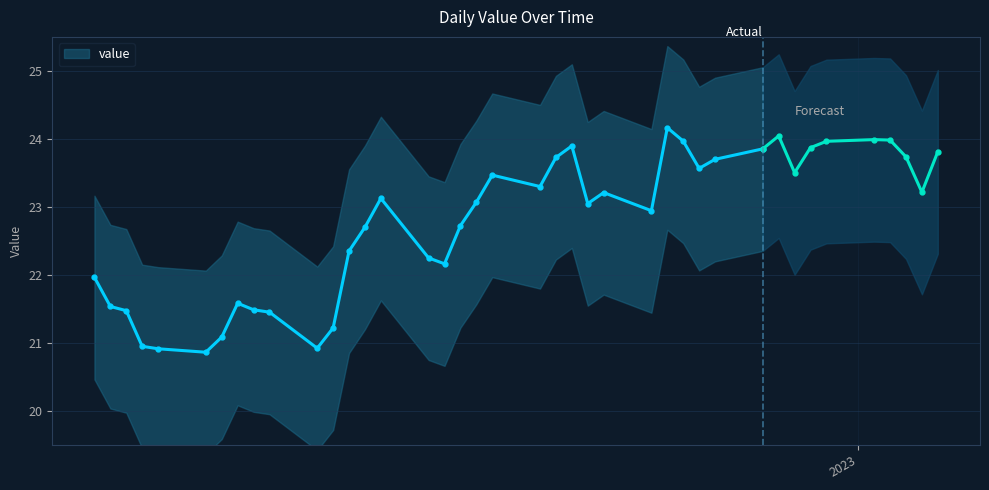

What is the value of the value point at the 28th from the left?

24.0